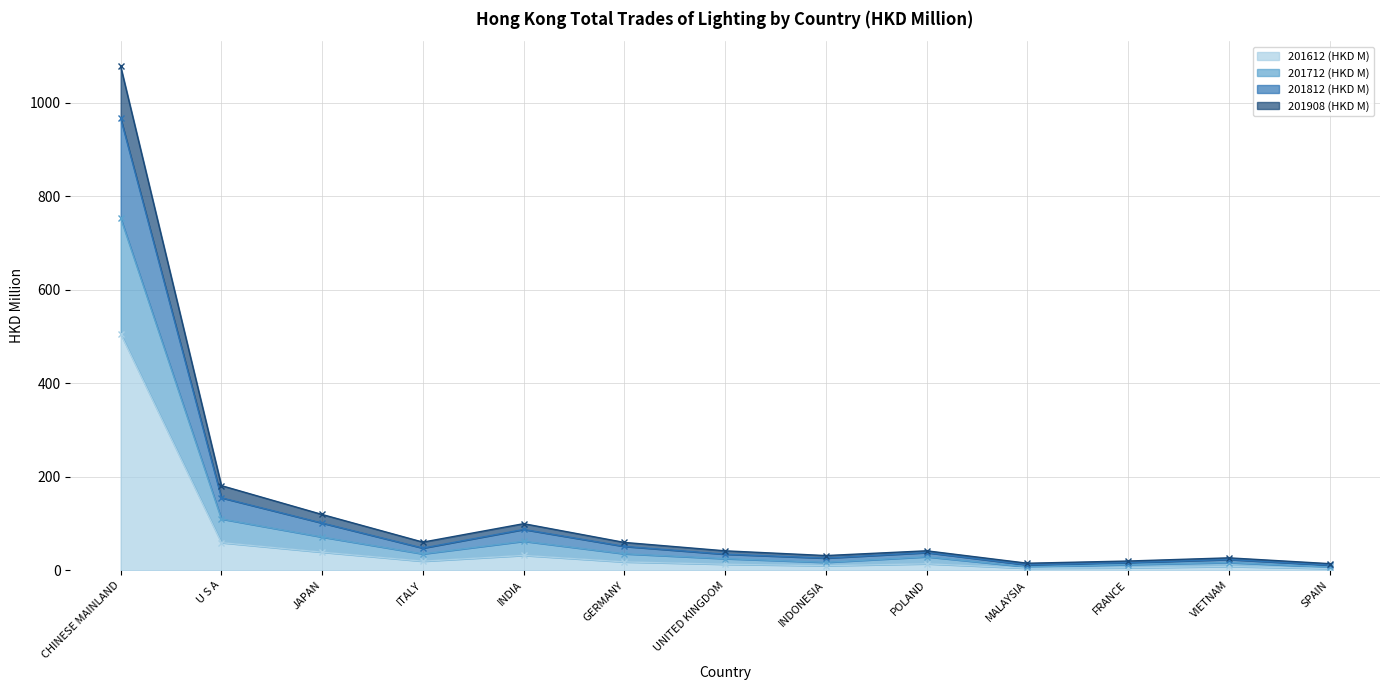

Where does the 201712 (HKD M) series first go above 41?

CHINESE MAINLAND